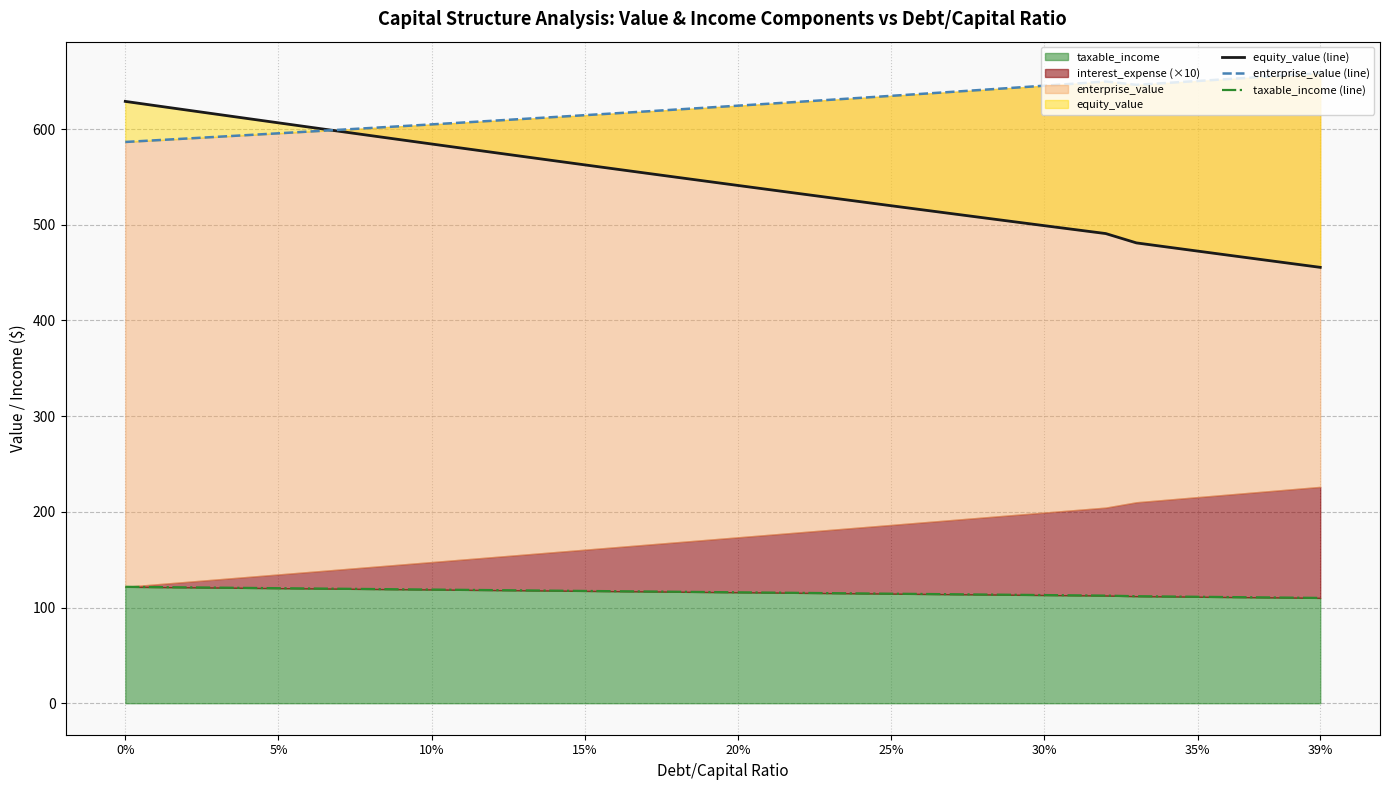

True or false: taxable_income has a value of 31.0 at 39%.

False